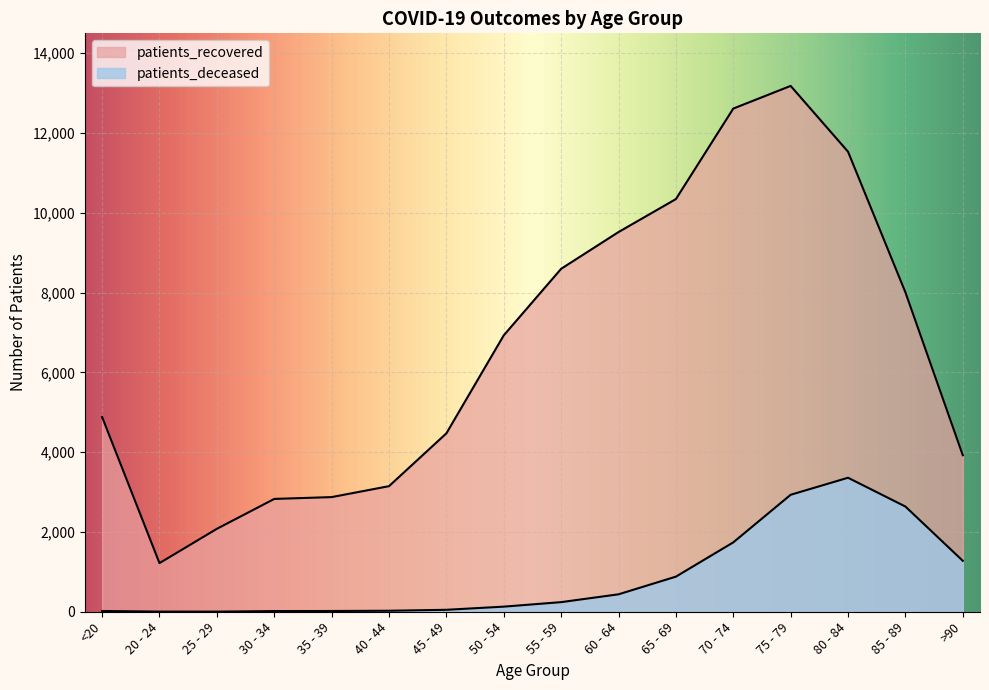

What value does the patients_recovered series have at 25 - 29, to the nearest 50?

2100